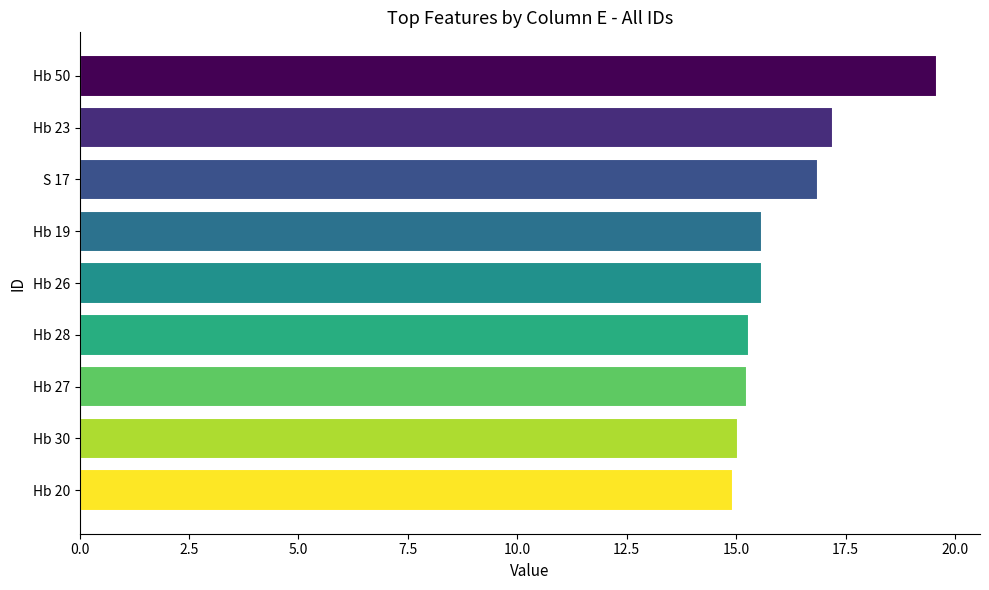

The value at Hb 20 is 14.9. True or false?

True